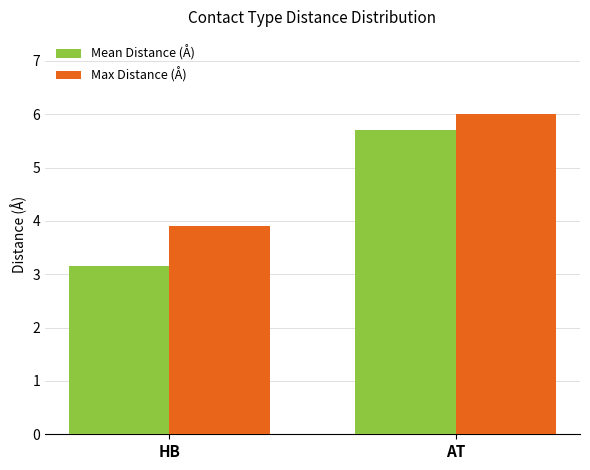

What is the greatest value displayed?

6.0